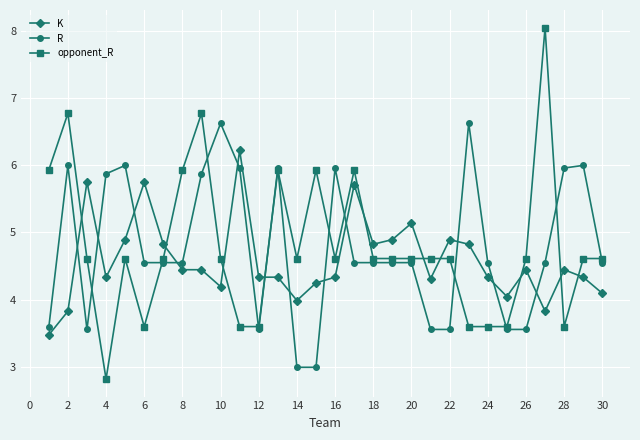

True or false: K and R intersect in this chart.

True